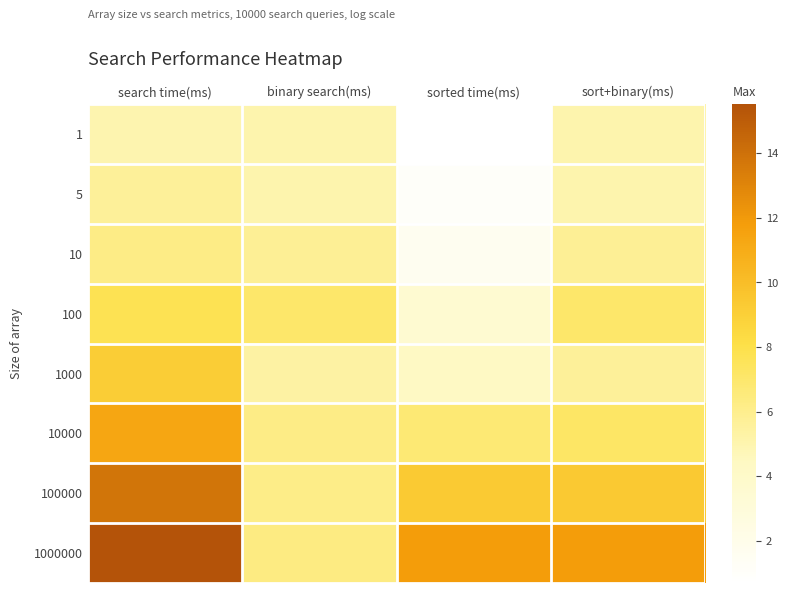

Rank the series by their maximum value, from highest to lowest.

1000000, 100000, 10000, 1000, 100, 10, 5, 1